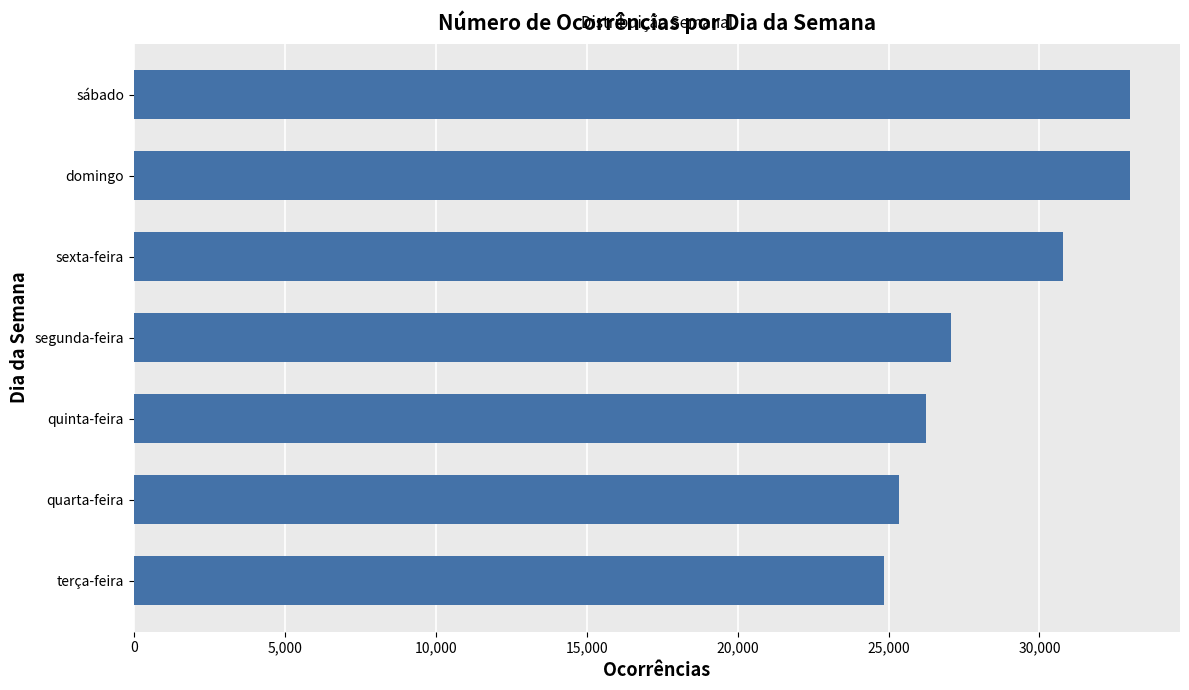

How many data points are less than 27075?

3